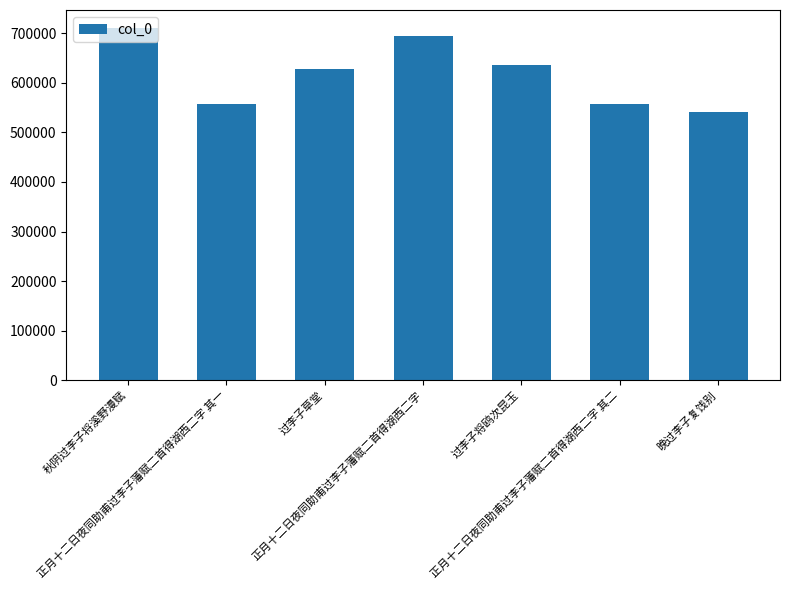

The value at 过李子草堂 is 265359. True or false?

False